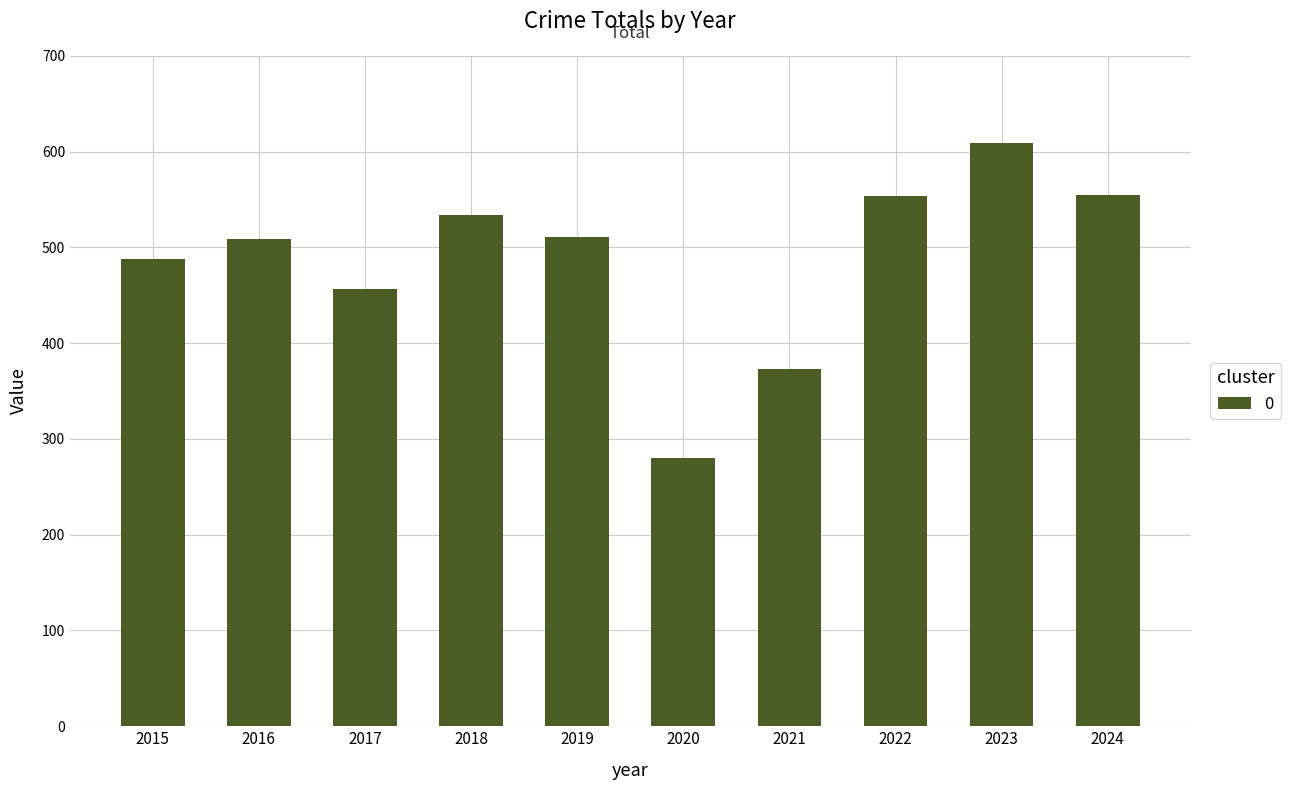

Which category has the lowest value across all series?

2020